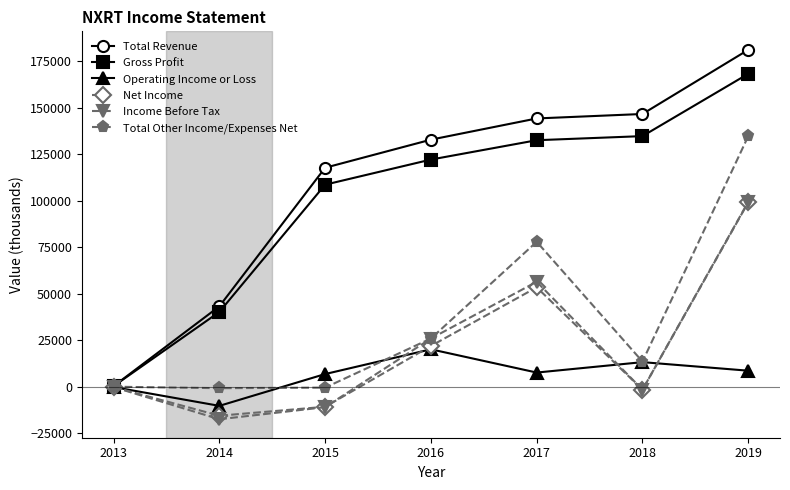

What is the difference between the Net Income values at 2016 and 2018?

23500